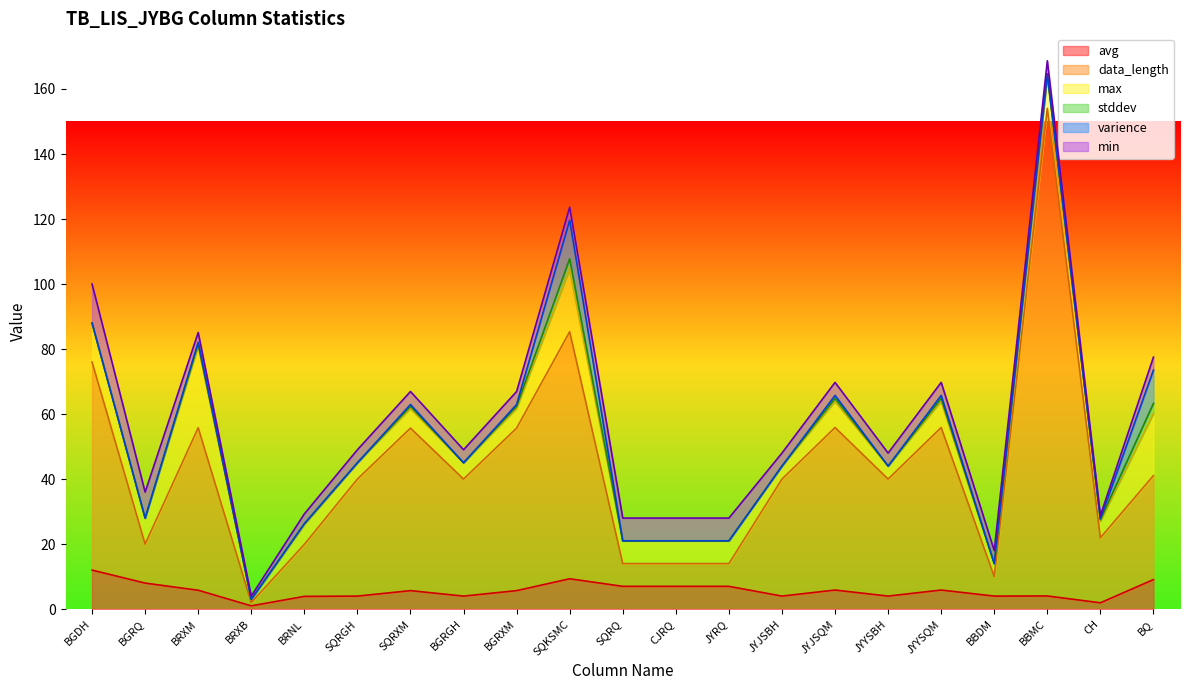

Is the value of avg at BGRGH greater than the value of data_length at BGRGH?

No